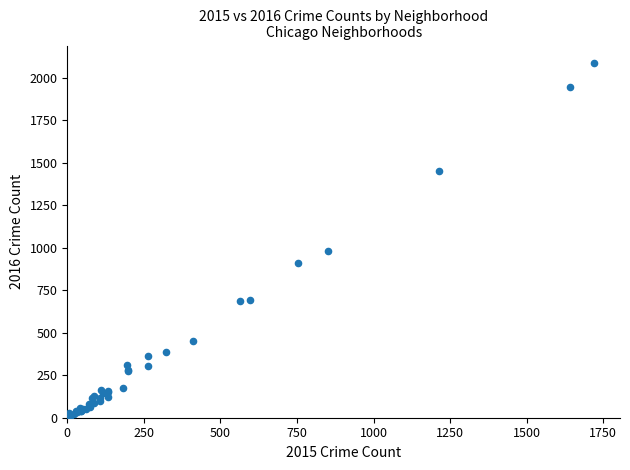

What Y value in the scatter plot is closest to 1048?

983